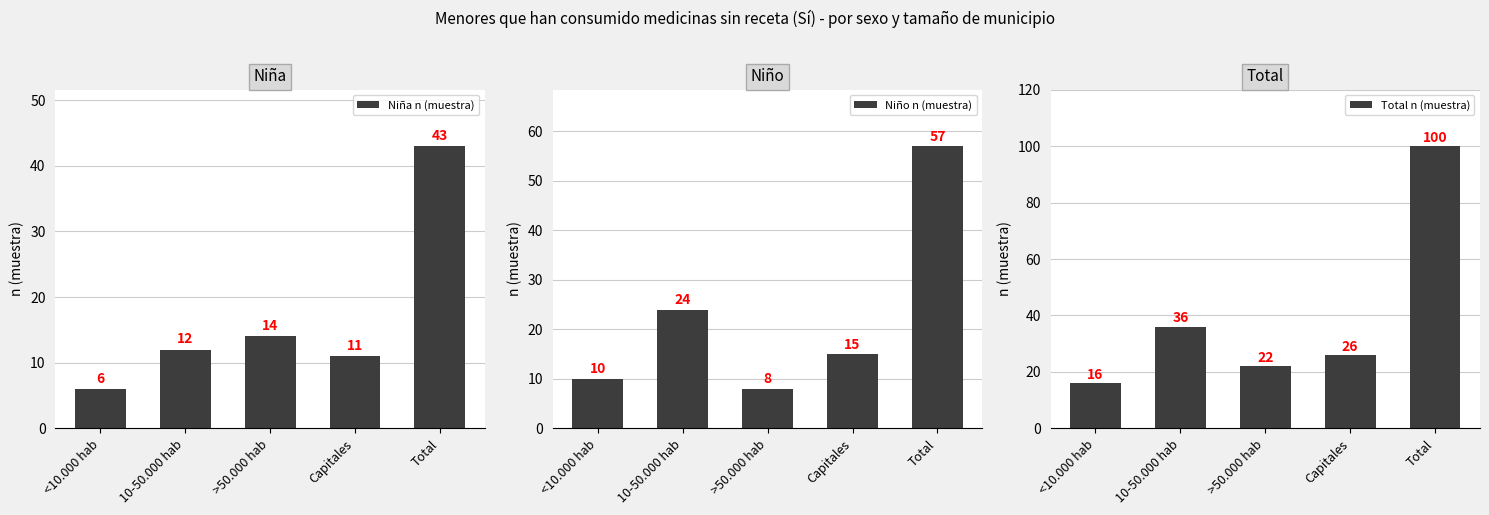

What is the difference between the maximum and minimum values in the Niña n (muestra) series?

37